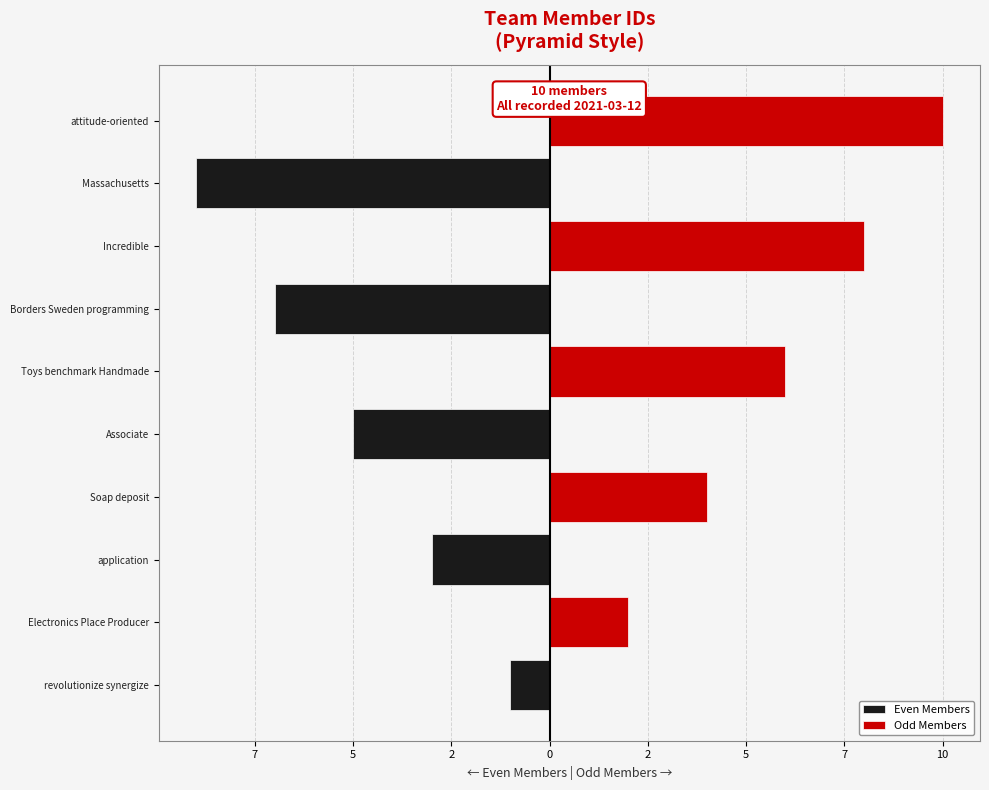

Between application and Incredible, which series saw the biggest shift?

Odd Members